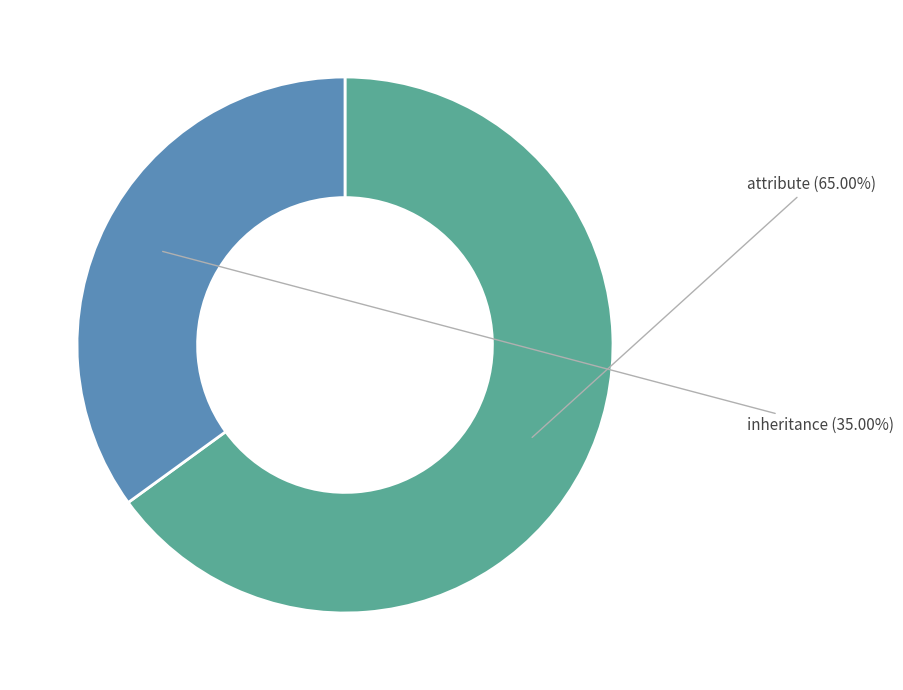

What is the smallest slice in the pie chart?

inheritance